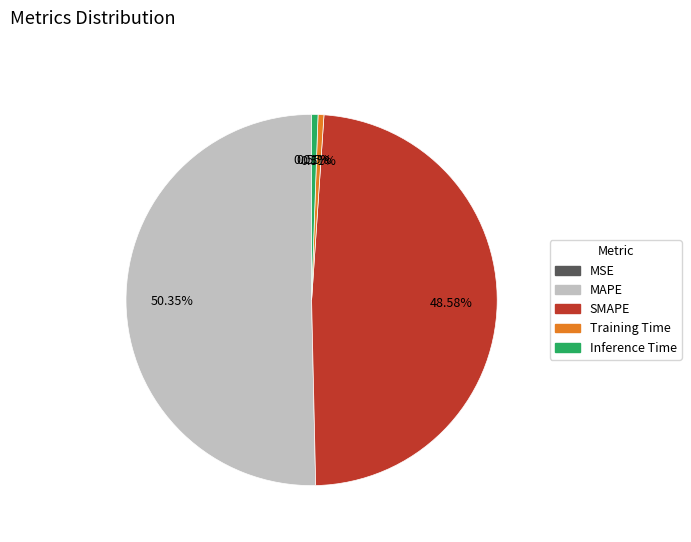

Which category has the biggest portion of the pie?

MAPE